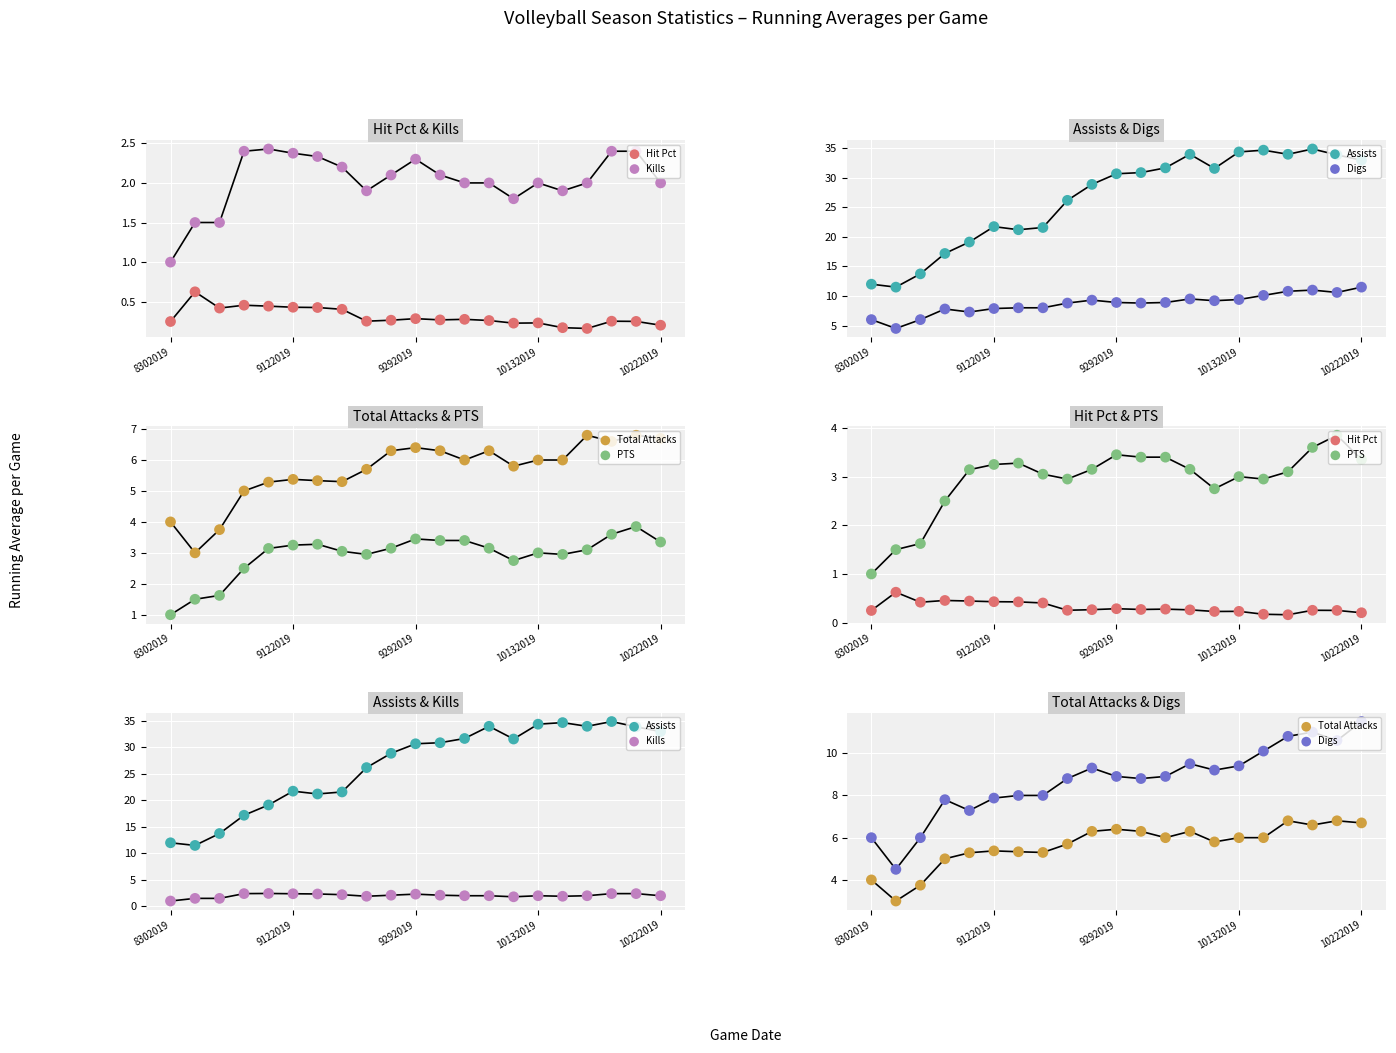

What are all the series names shown in the legend?

Hit Pct, Kills, Assists, Digs, Total Attacks, PTS